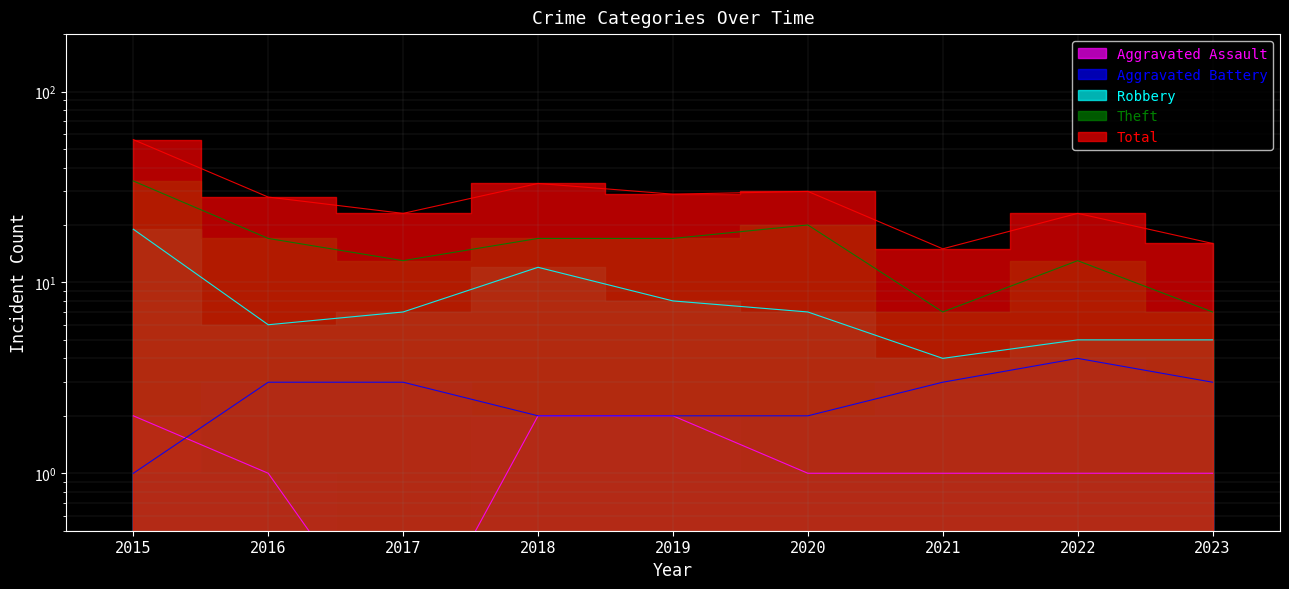

Which has a higher value, 2016 or 2019?

2019